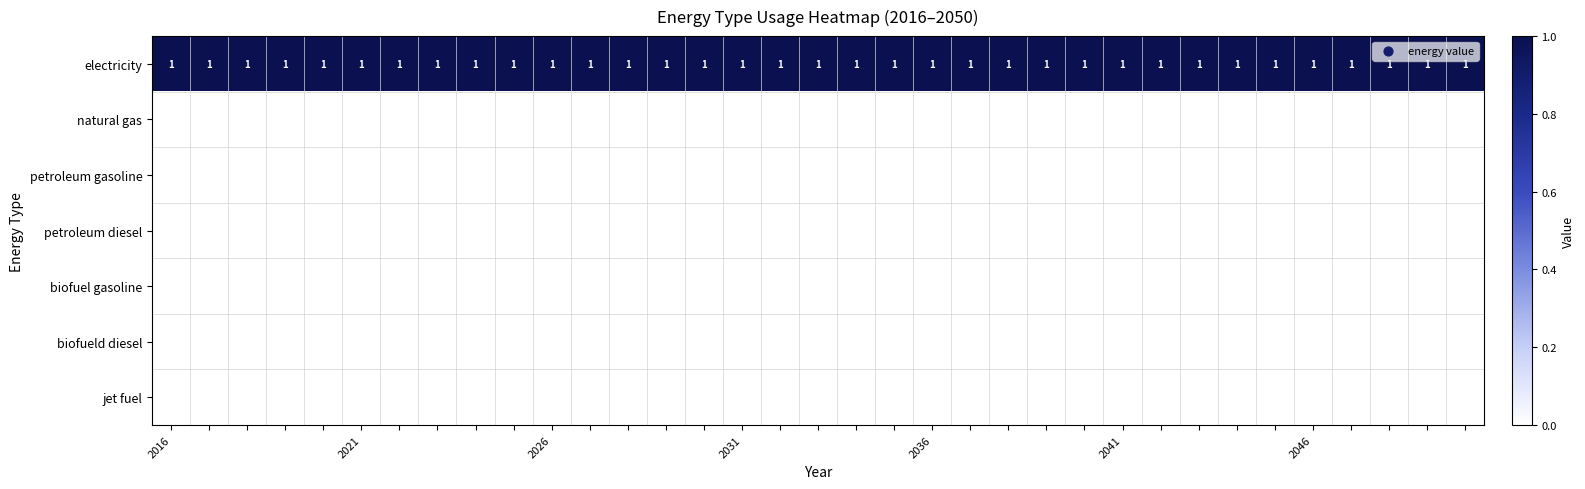

At how many categories does at least one series exceed 0?

35